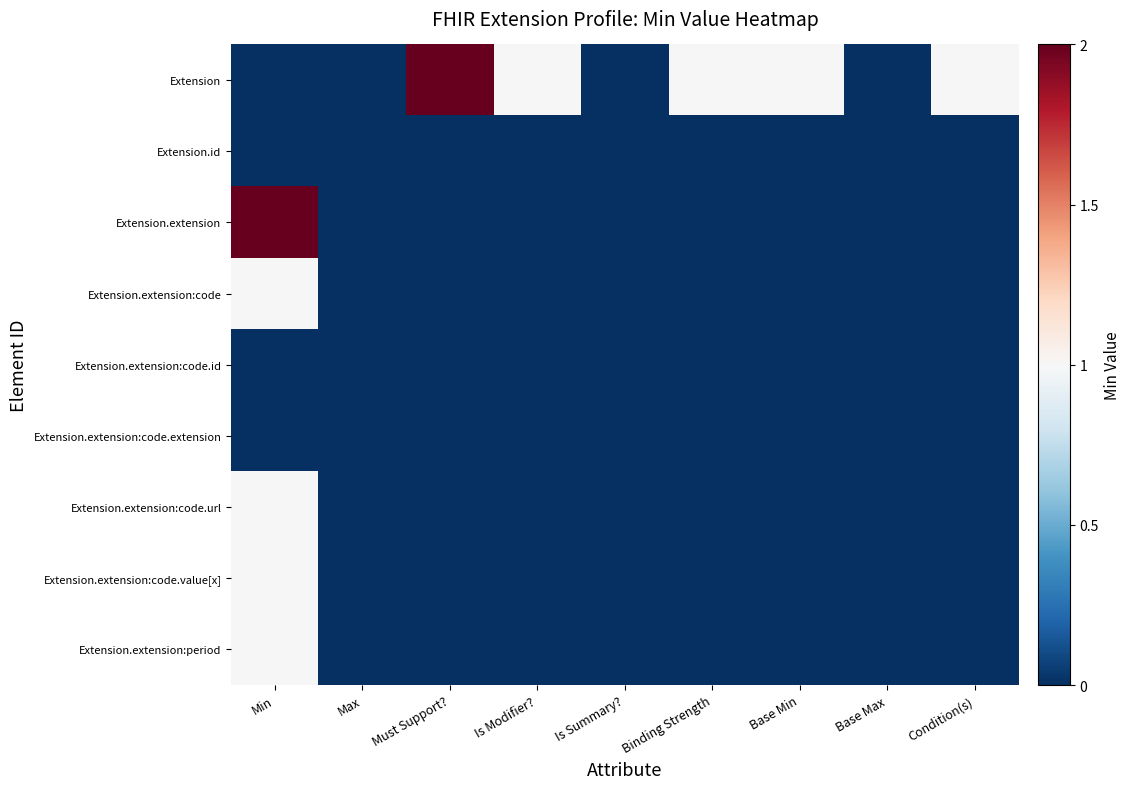

What is the greatest value displayed?

2